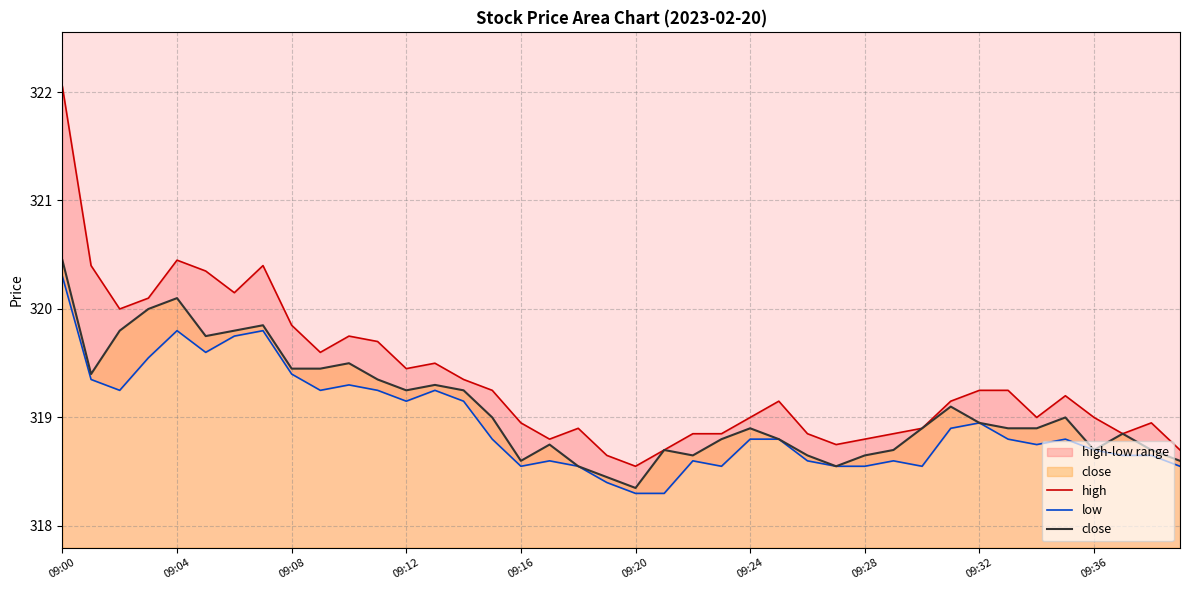

Is the value of high at 13 greater than the value of low at 29?

Yes